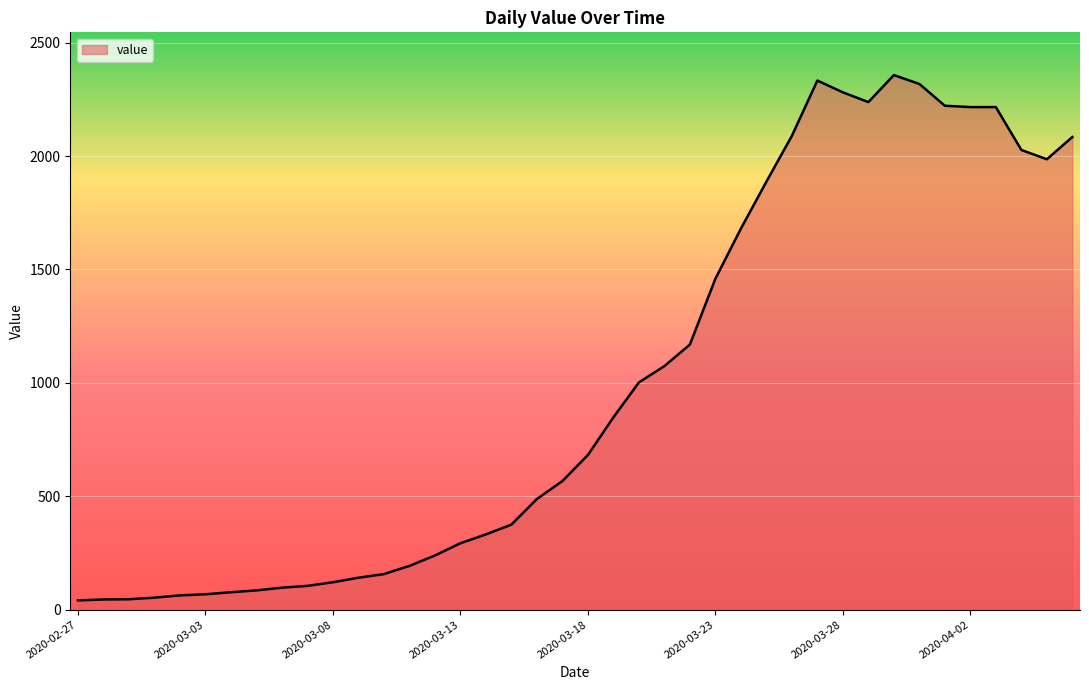

What is the difference between the maximum and minimum values?

2316